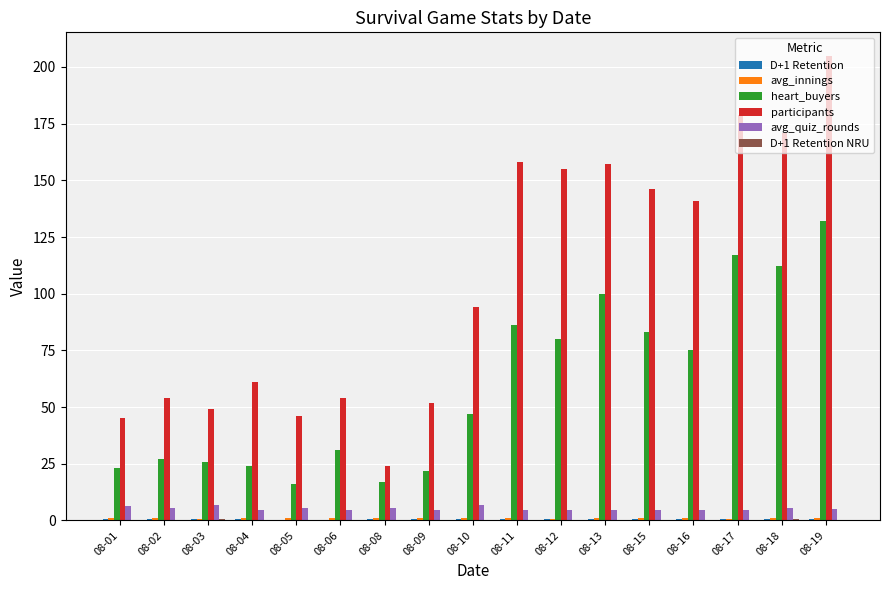

Between 08-04 and 08-10, which series saw the biggest shift?

participants